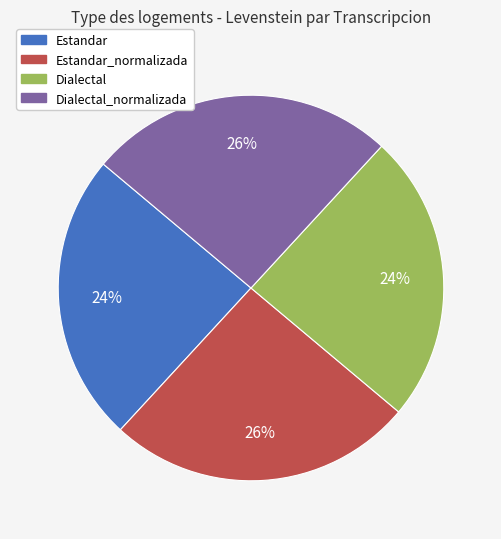

To the nearest percent, what is the average slice percentage?

25%